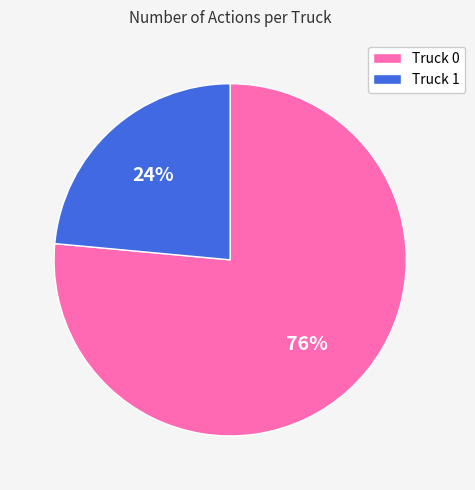

What is the smallest slice in the pie chart?

Truck 1